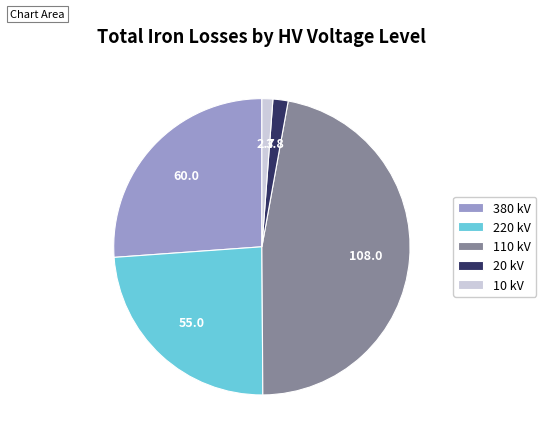

True or false: 110 kV accounts for 40% of the total.

False